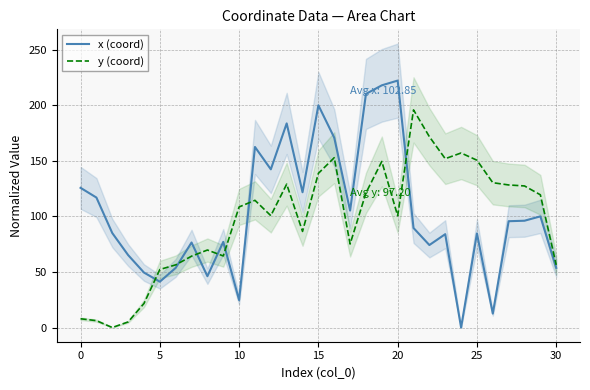

Where is y (coord) nearest to the value 97?

20